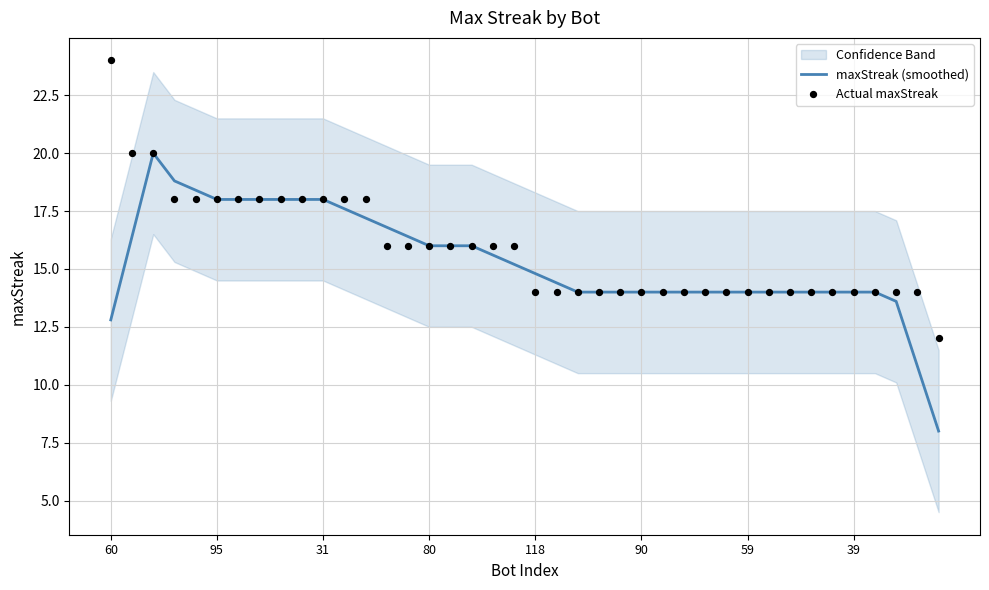

Which series has the largest total across all categories?

Actual maxStreak